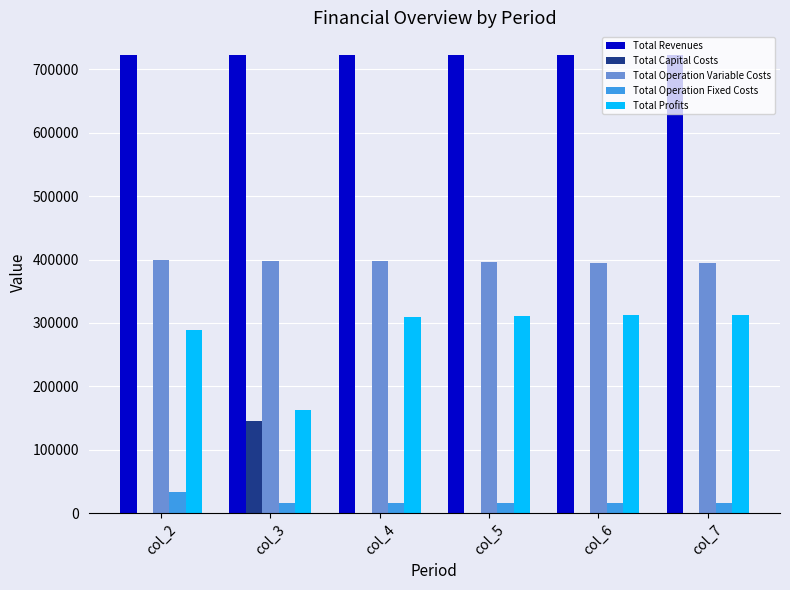

What is the total value across all series at col_2?

1444825.7